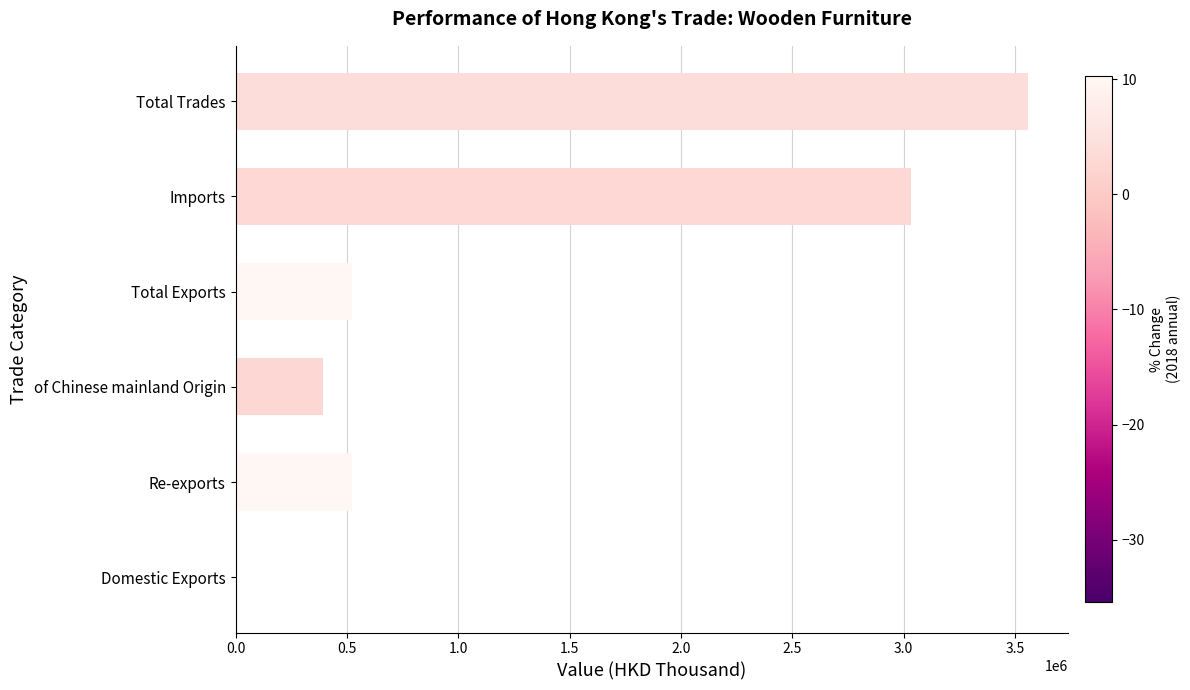

Between Total Exports and of Chinese mainland Origin, which is larger?

Total Exports